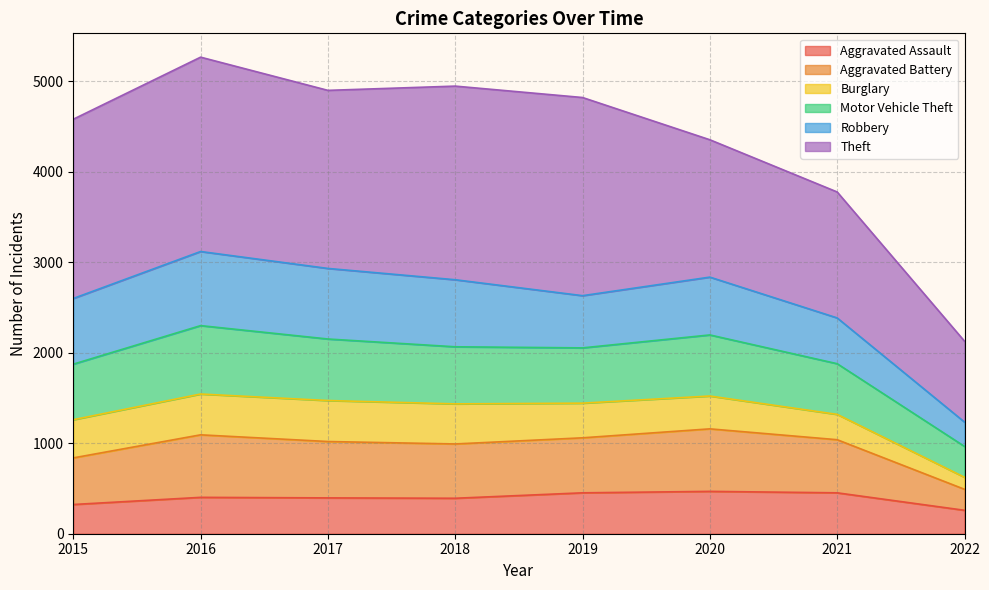

What is the minimum value for Aggravated Assault?

259